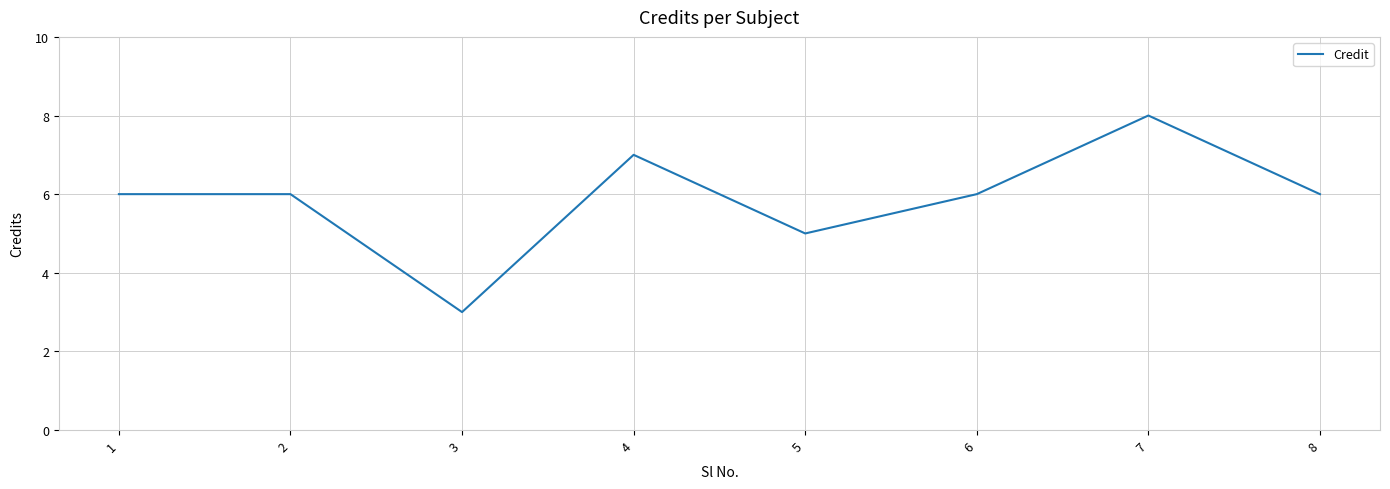

Is it true that the value at 5 is 5?

True